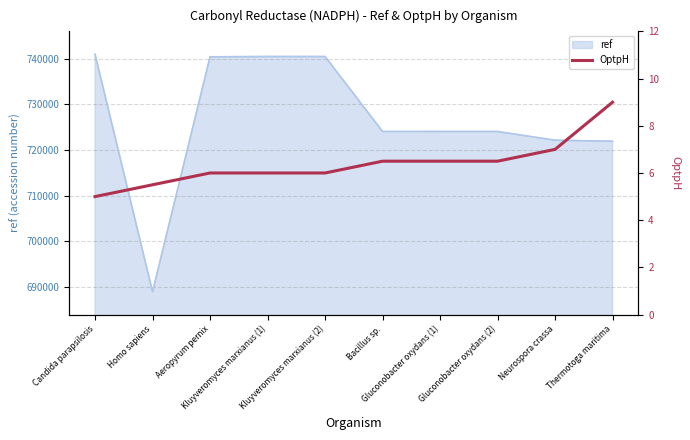

What is the highest value of the ref series?

740964